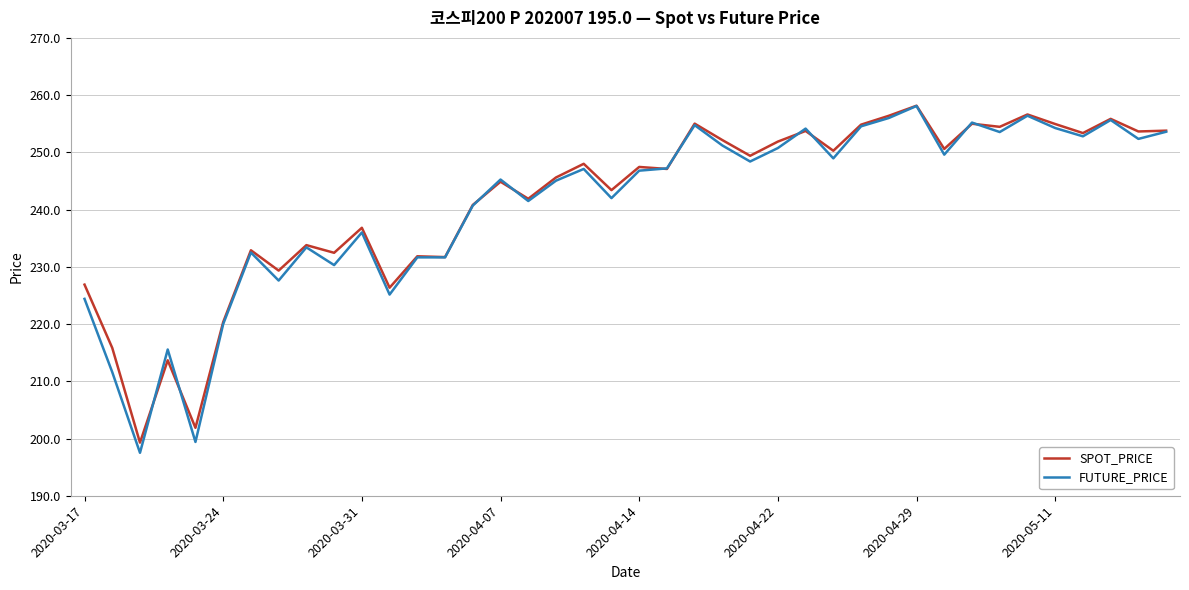

Which series has the widest spread of values?

FUTURE_PRICE